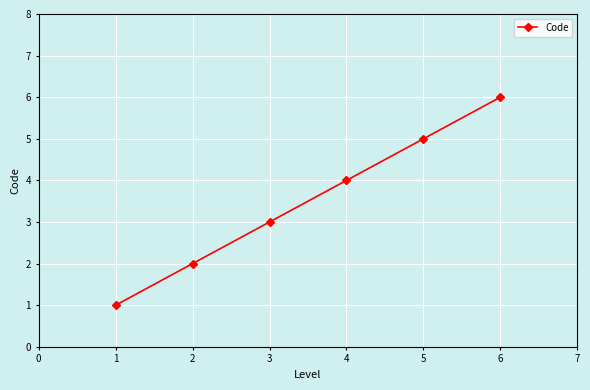

What is the maximum value shown in the chart?

6